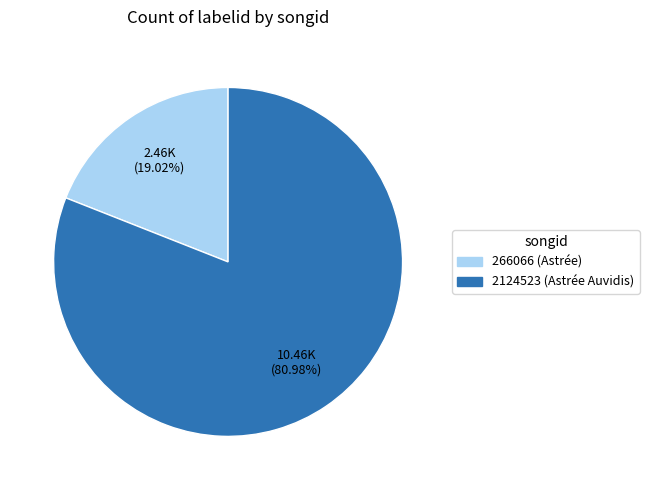

Count the number of slices in the pie.

2